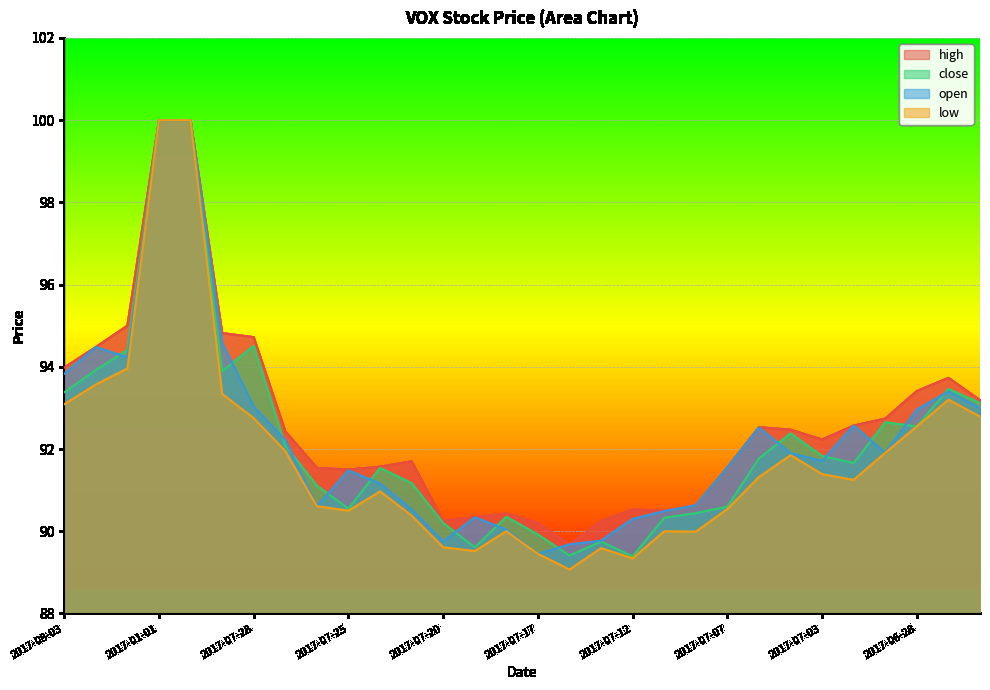

The value of open at 2017-07-03 is 141.4. True or false?

False